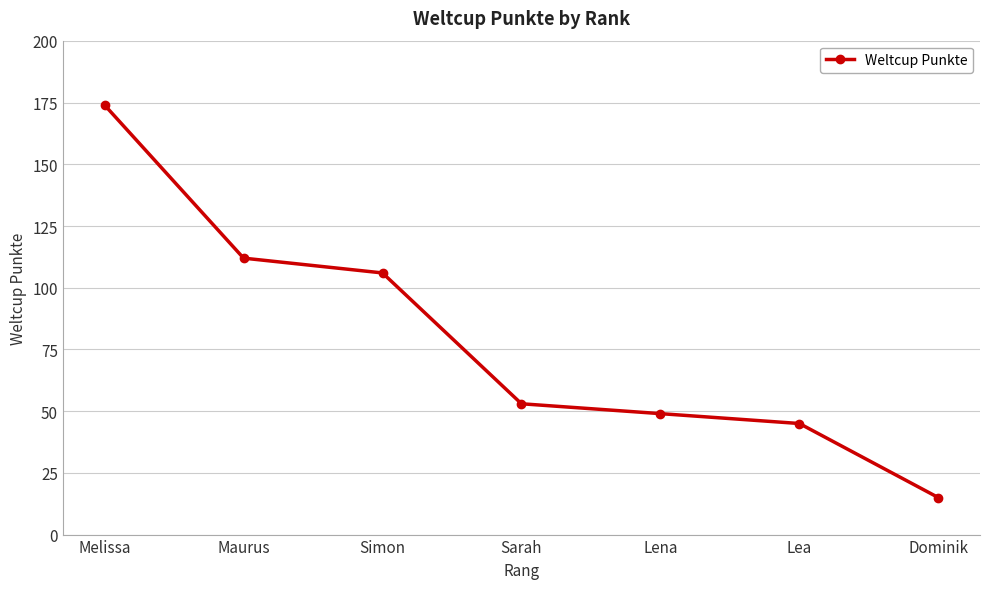

What is the value of the 7th point from the left?

15